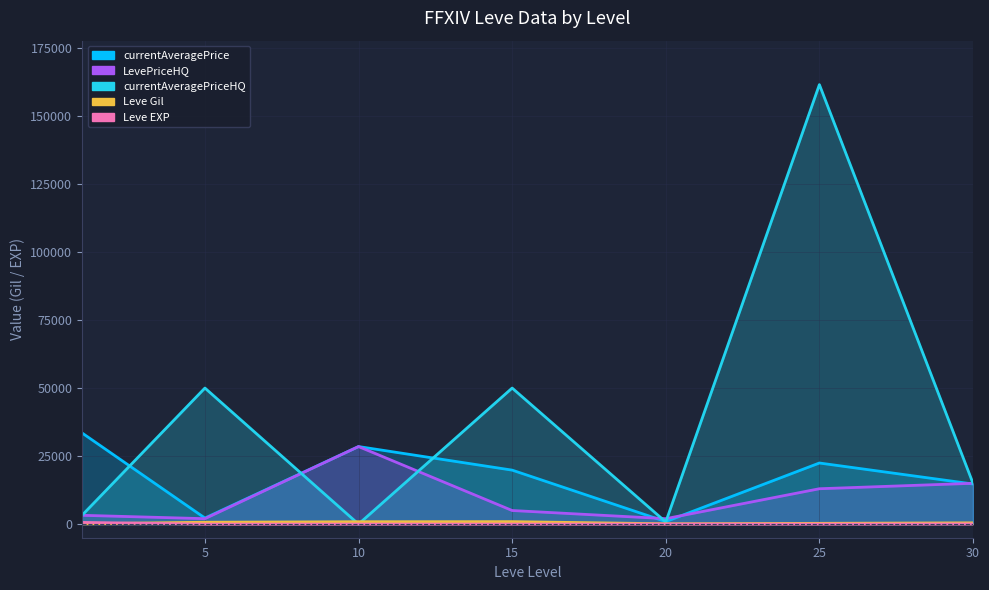

At which category is the sum across all series the highest?

25